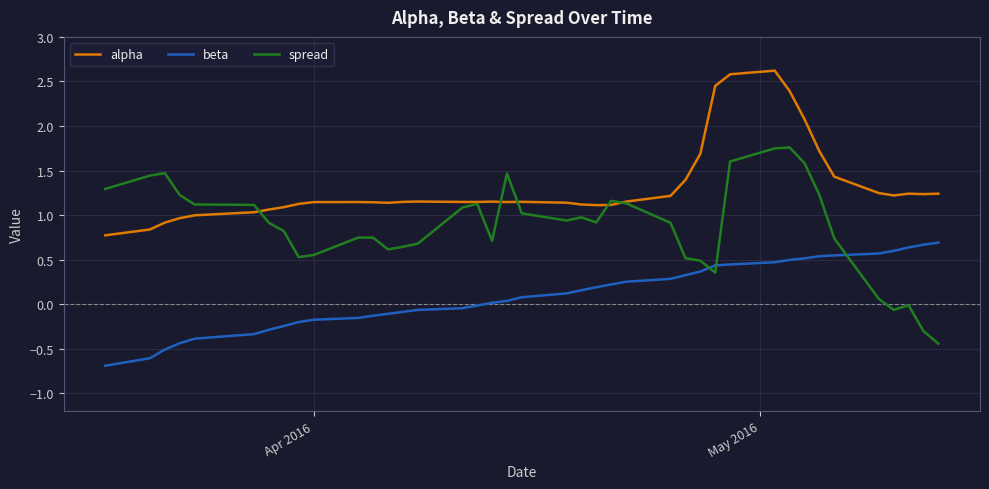

What is the difference between the maximum and minimum values in the spread series?

2.2